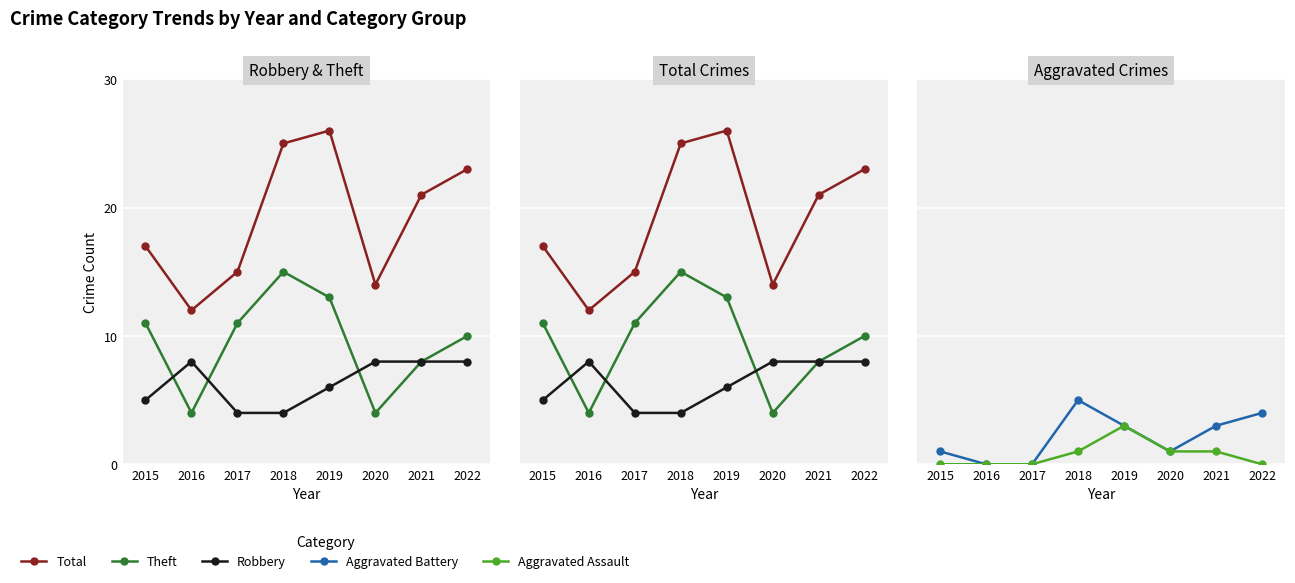

How many values in the Aggravated Assault series exceed 1?

1